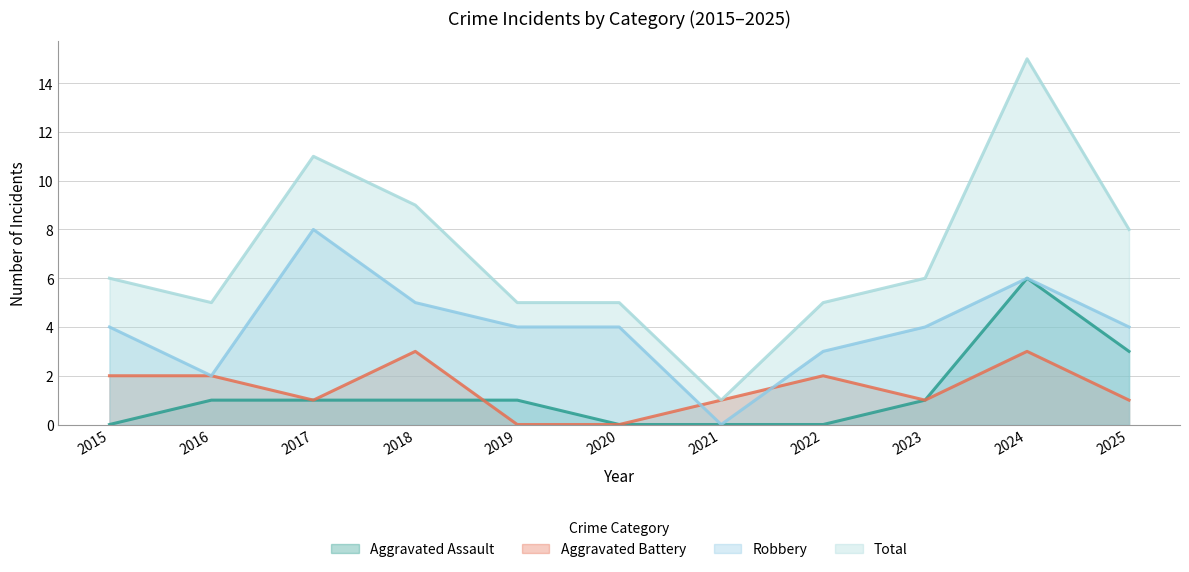

Which series ends up on top after the final intersection of Aggravated Battery and Aggravated Assault?

Aggravated Assault